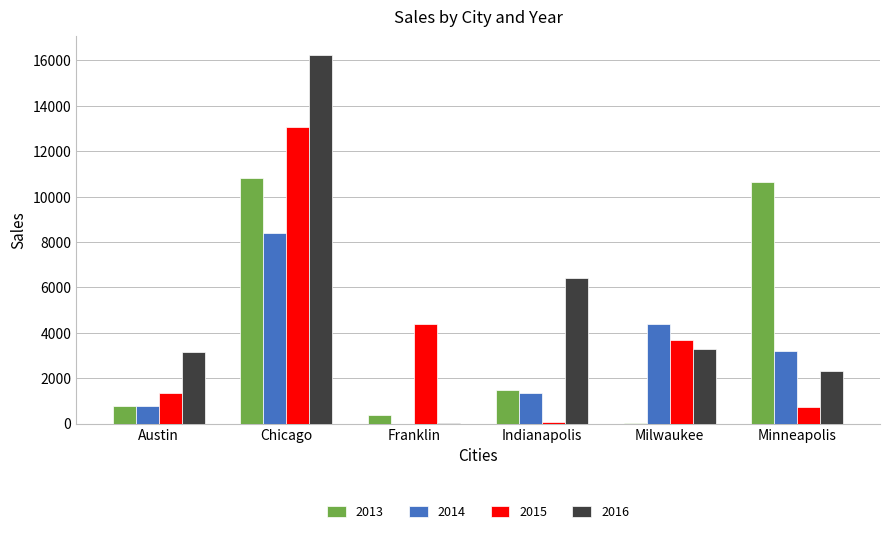

How many groups of bars are there?

6